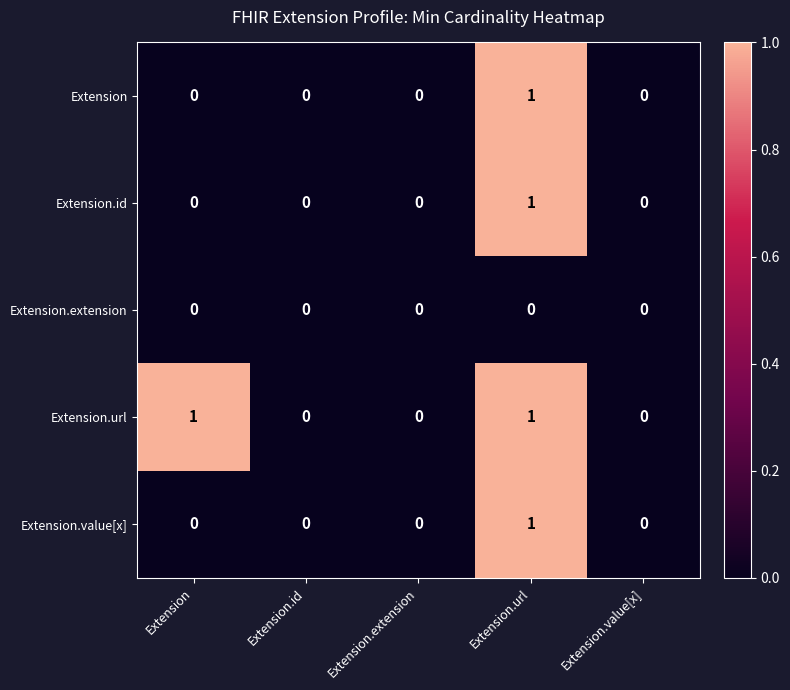

True or false: Extension.value[x] has a value of 0 at Extension.value[x].

True